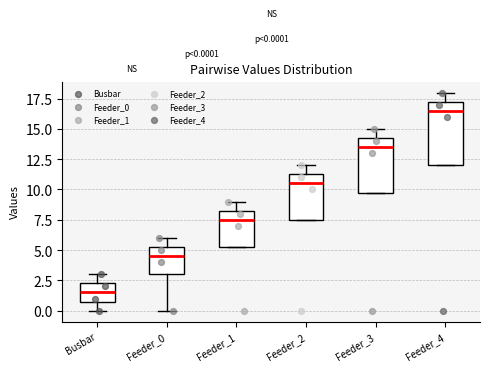

Which box is the tallest, from its lower edge to its upper edge?

Feeder_4